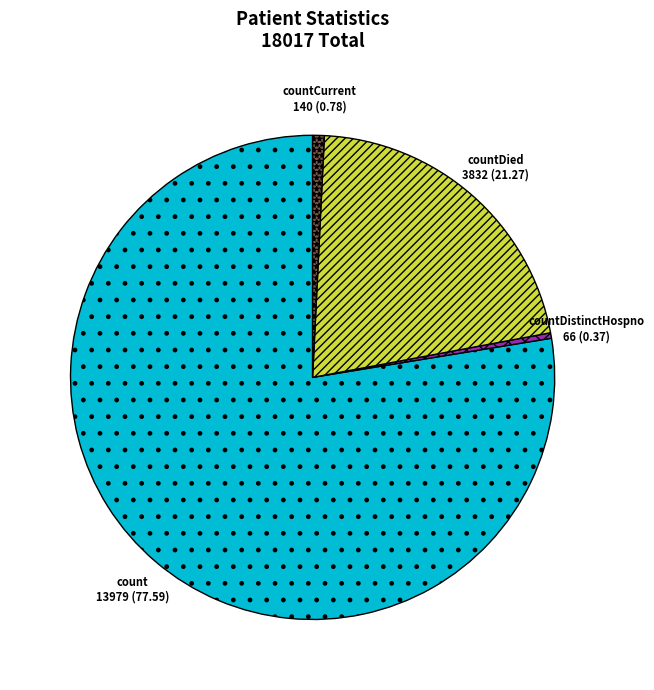

What is the largest slice in the pie chart?

count